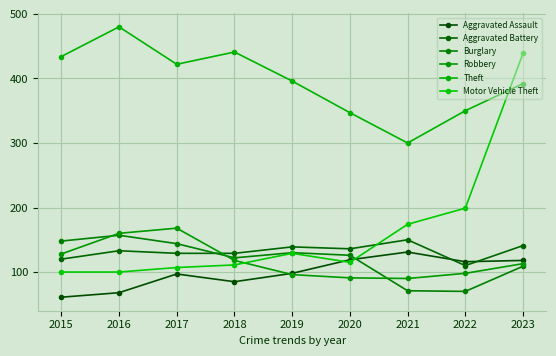

True or false: Aggravated Assault and Robbery intersect in this chart.

True